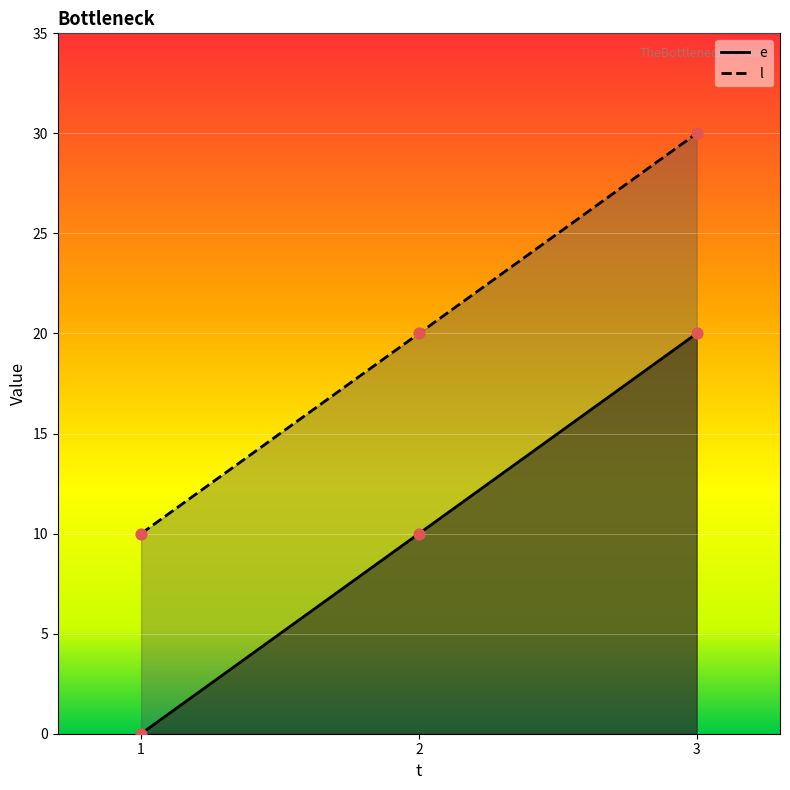

Which series has the largest Y range (max minus min)?

e